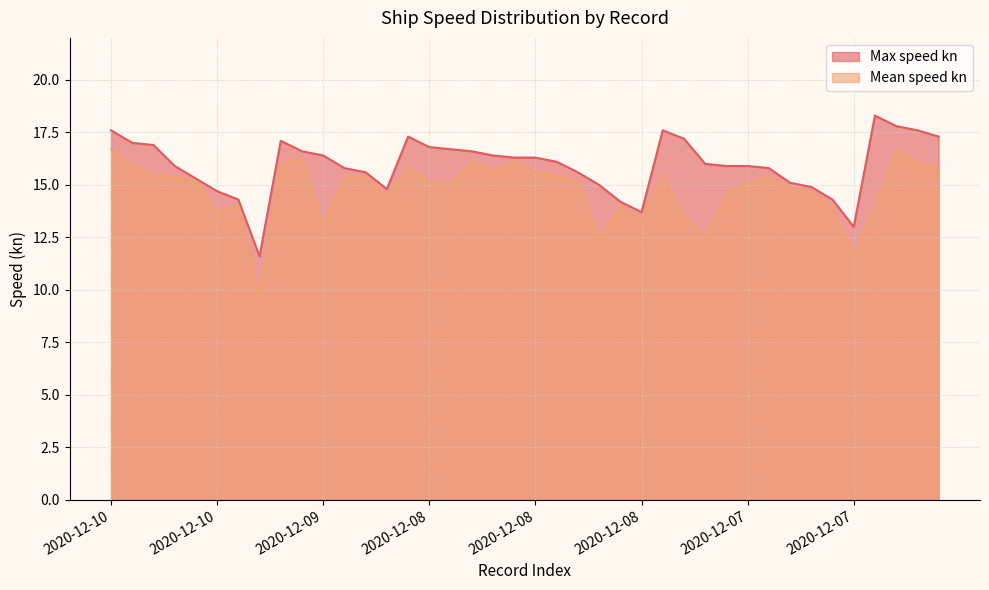

In Mean speed kn, how many points are higher than both neighbors (excluding endpoints)?

10